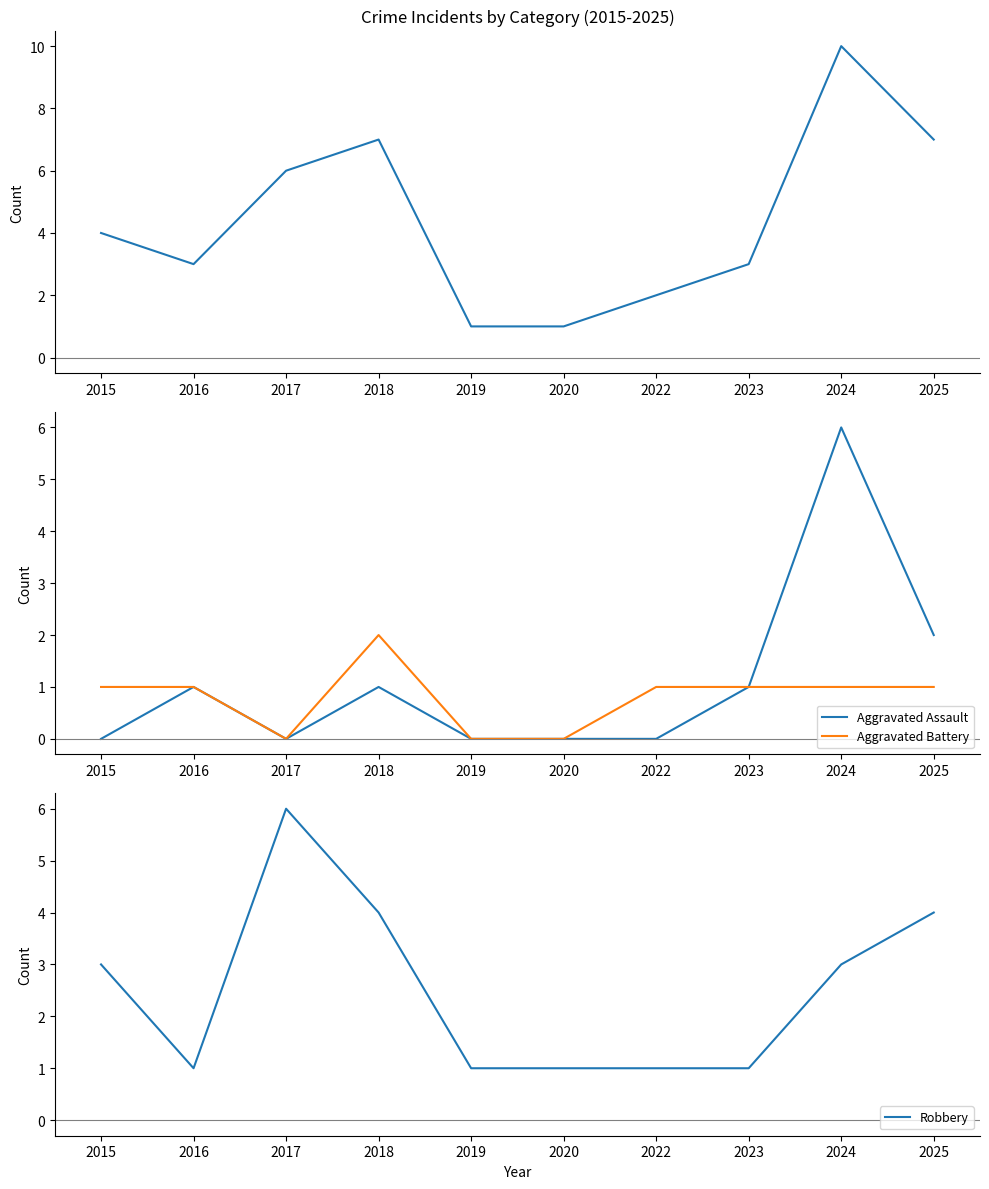

True or false: Total has a value of 3 at 2023.

True